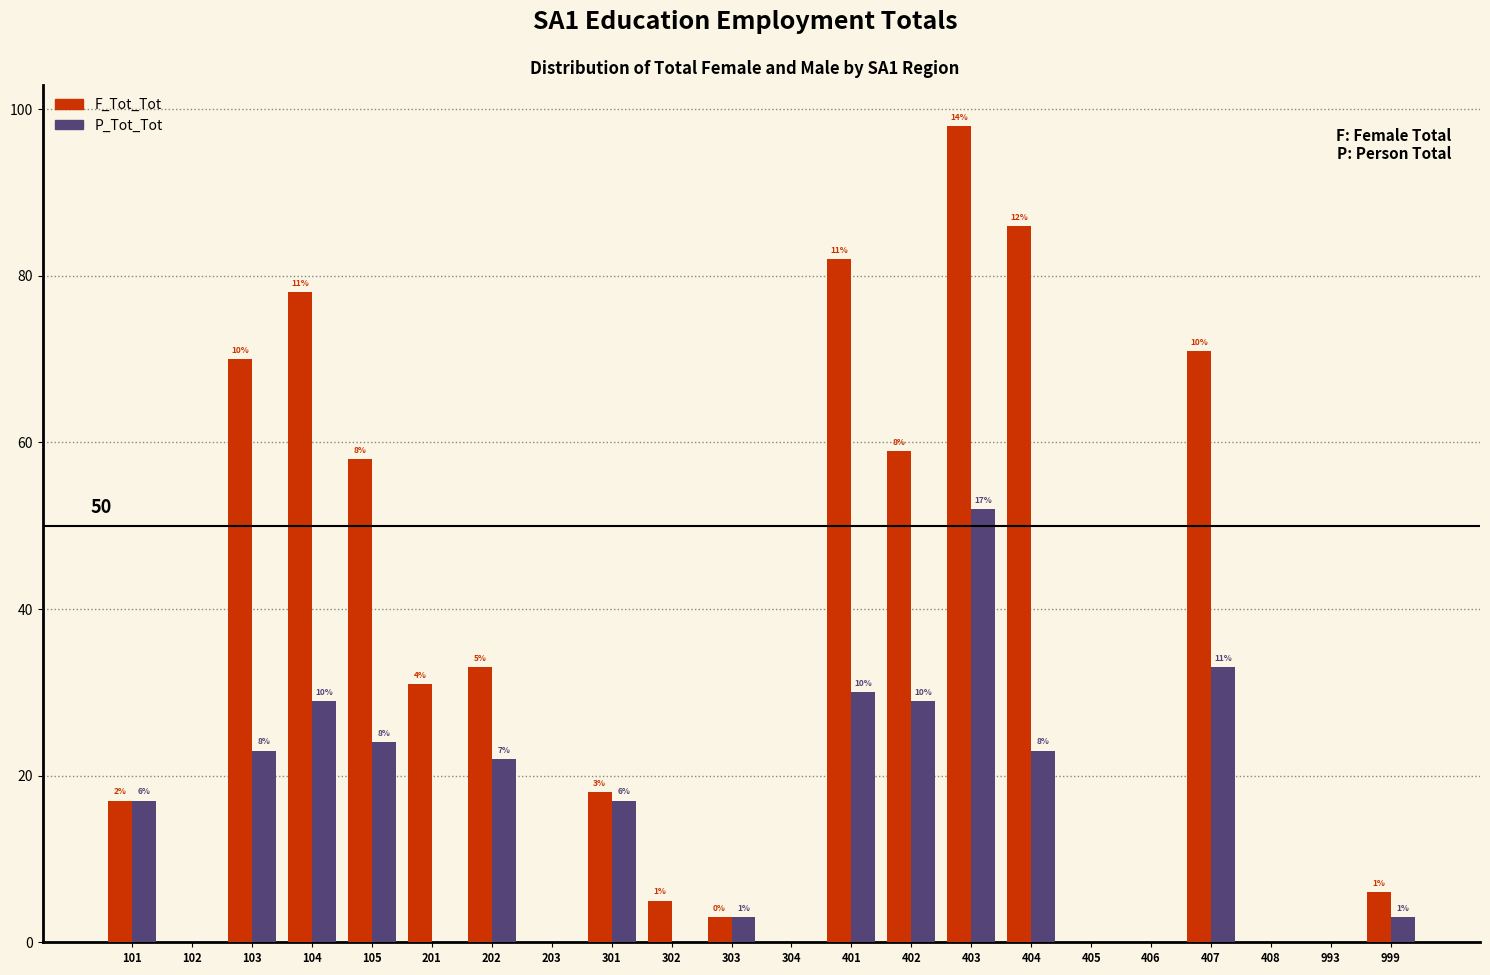

What are all the series names shown in the legend?

F_Tot_Tot, P_Tot_Tot